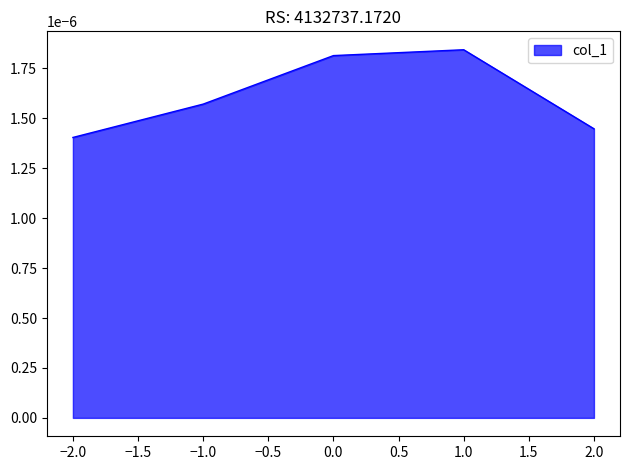

At which category does the chart reach its minimum across all series?

−2.0